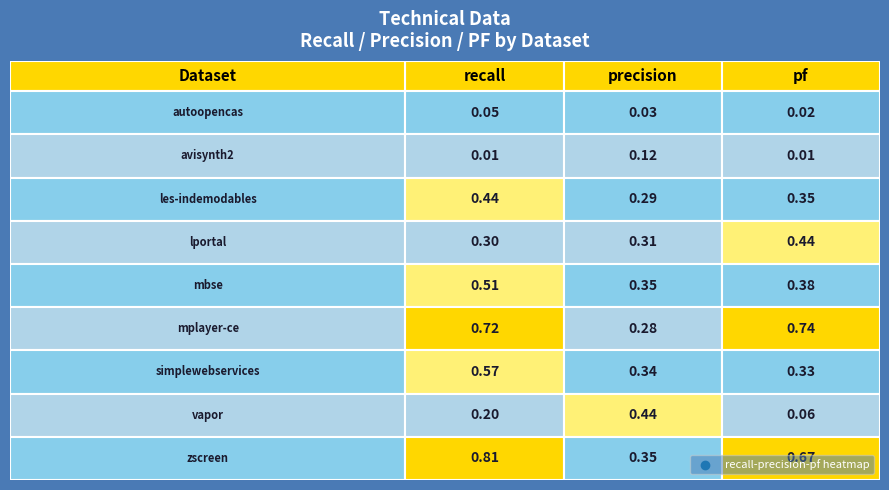

What is the difference between the les-indemodables.csv values at 2 and 0?

0.1